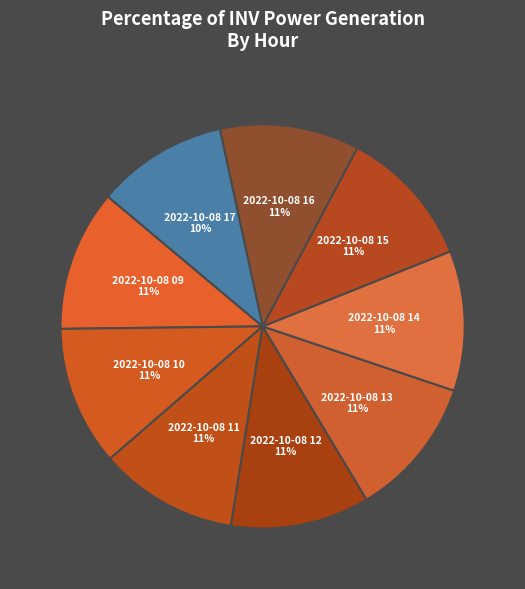

Approximately how many times larger is the value at 2022-10-08 14 compared to 2022-10-08 16?

1.0